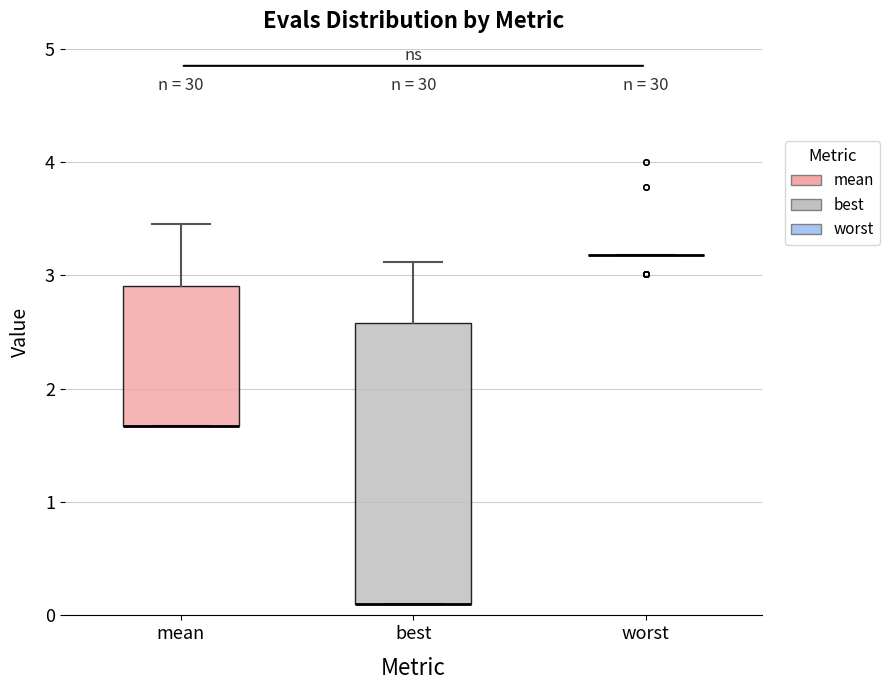

Where is the upper edge of the box for mean on the y-axis? The values are not printed on the chart, so give them approximately, as read against the axis.

2.9